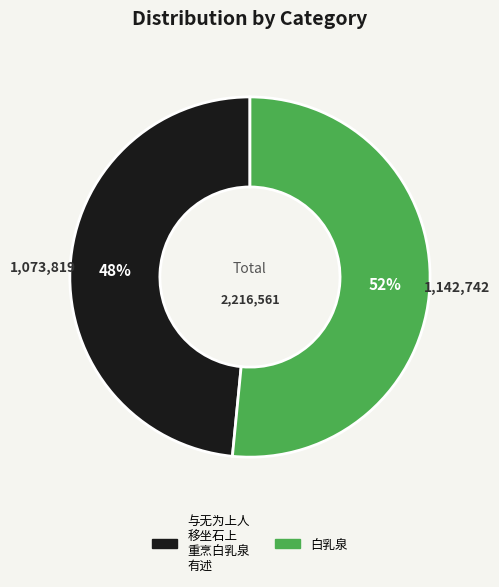

To the nearest percent, what is the average slice percentage?

50%